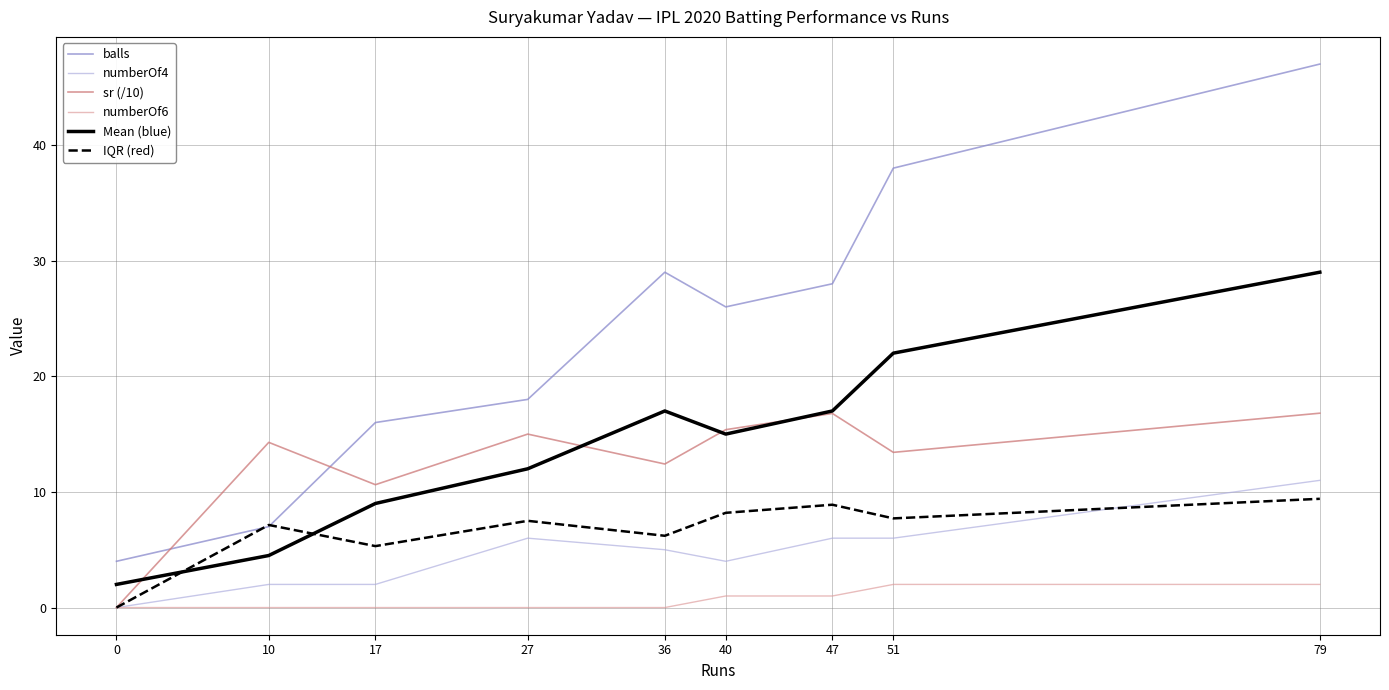

Where does the sr (/10) series first go above 14?

10